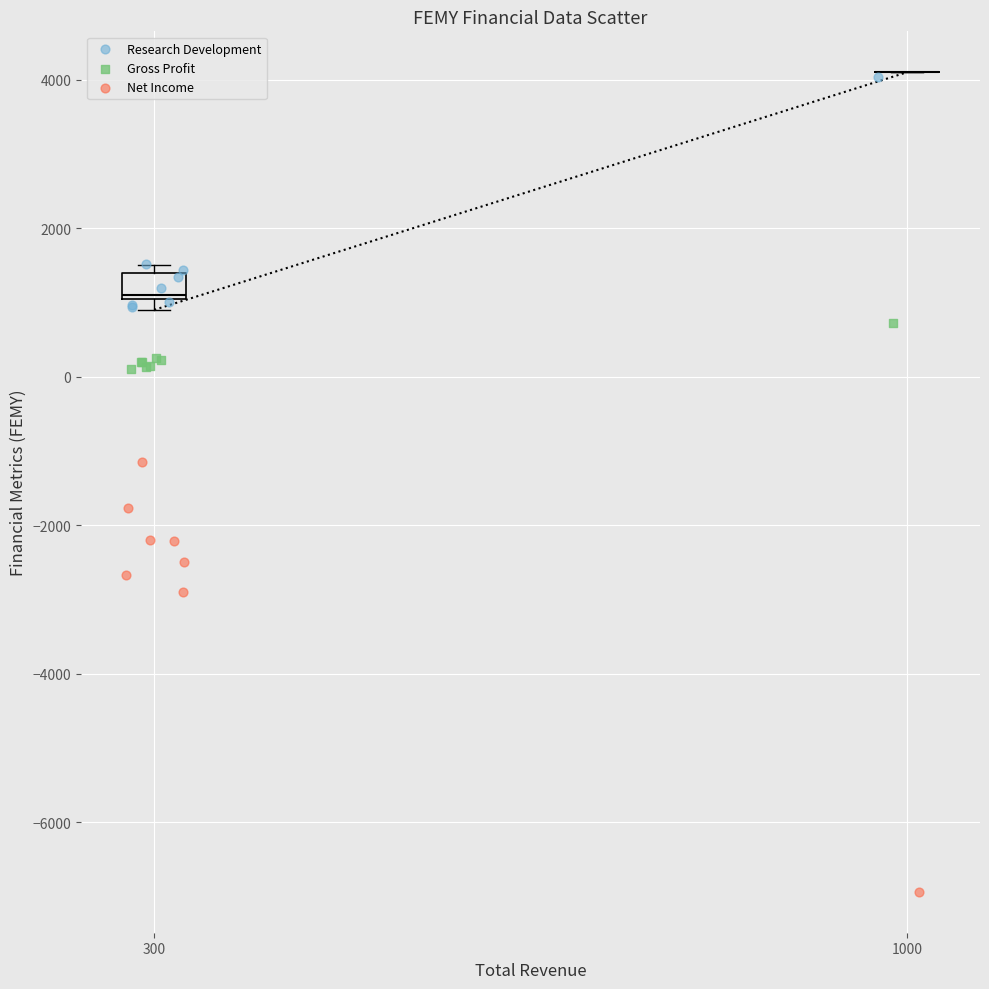

Which series contains the lowest Y value?

Net Income